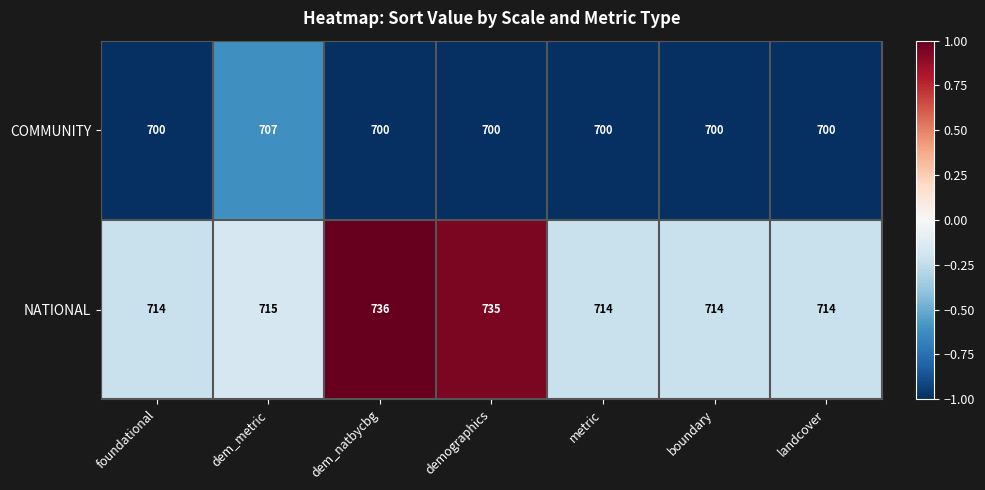

What is the total value across all series at demographics?

1435